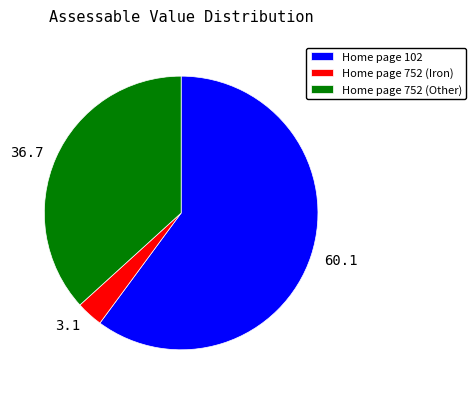

Is the sum of 3.1 and 36.7 greater than half?

No